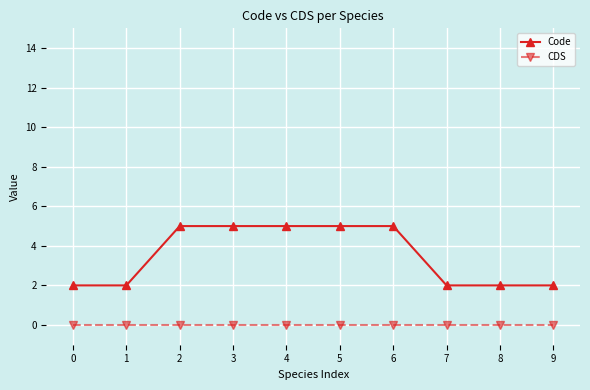

What are all the series names shown in the legend?

Code, CDS